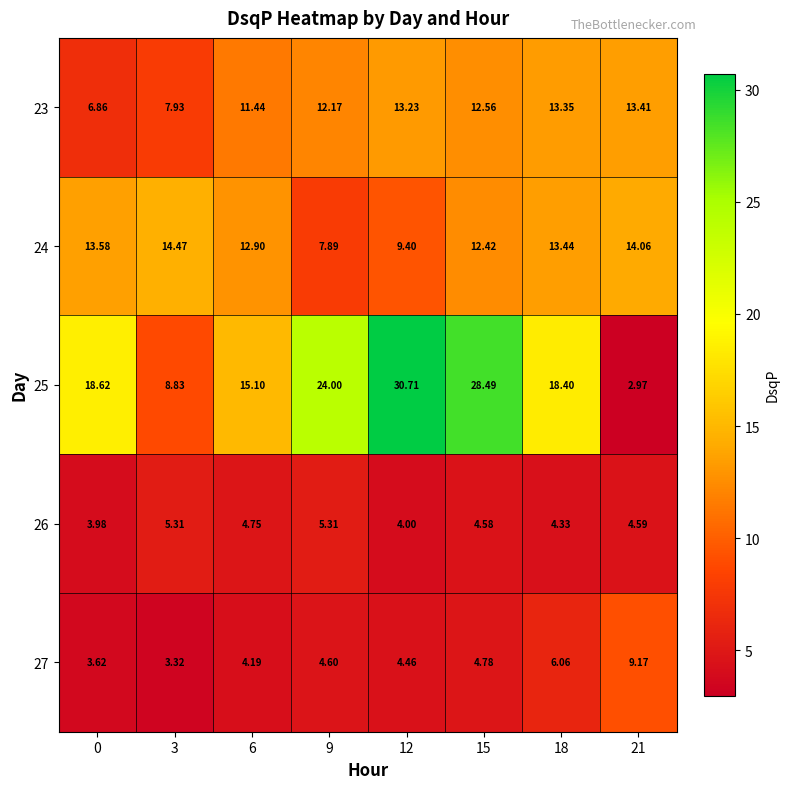

What is the difference between the highest and lowest values at 12?

26.7